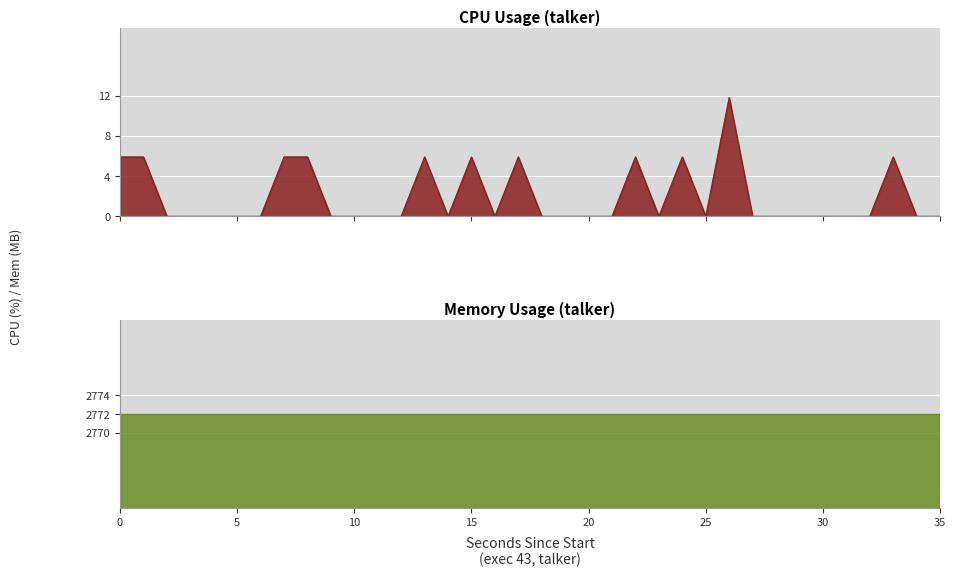

How many points are higher than both their immediate neighbors (excluding endpoints)?

7